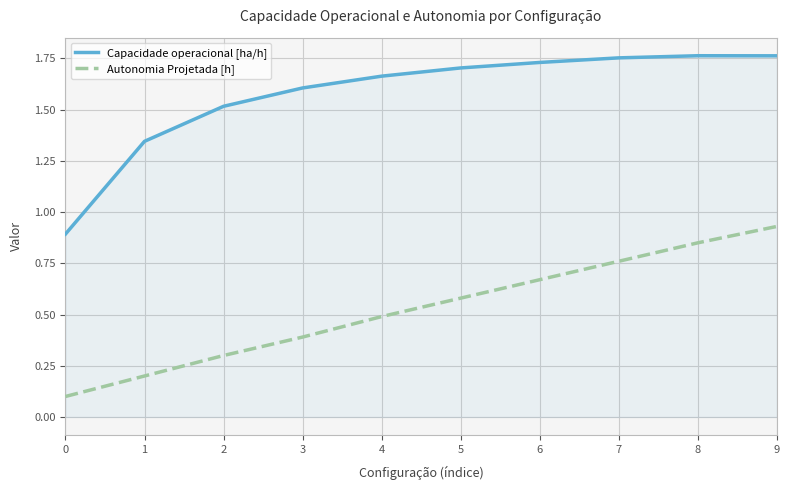

Is it true that Capacidade operacional [ha/h] equals 0.7 at 3?

False